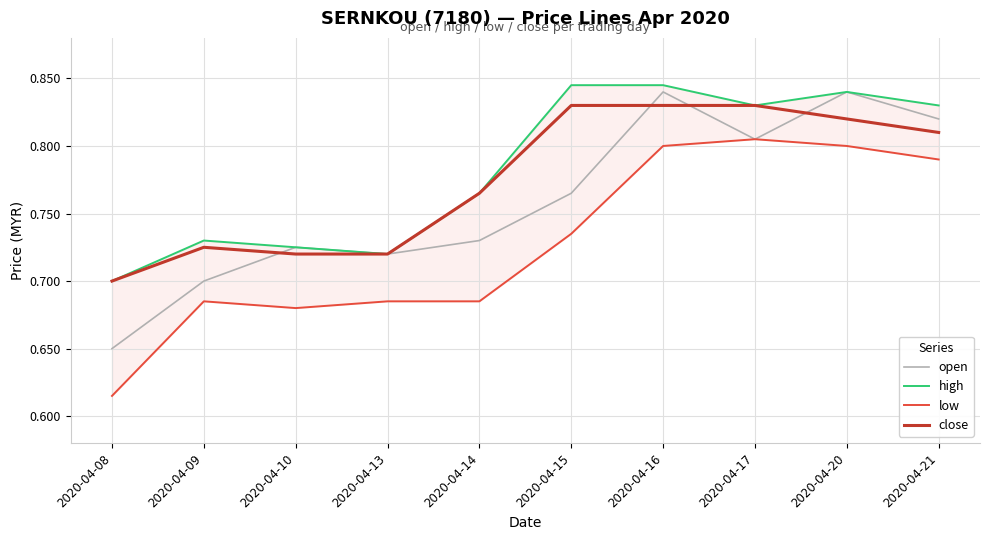

What is the minimum value for high?

0.7